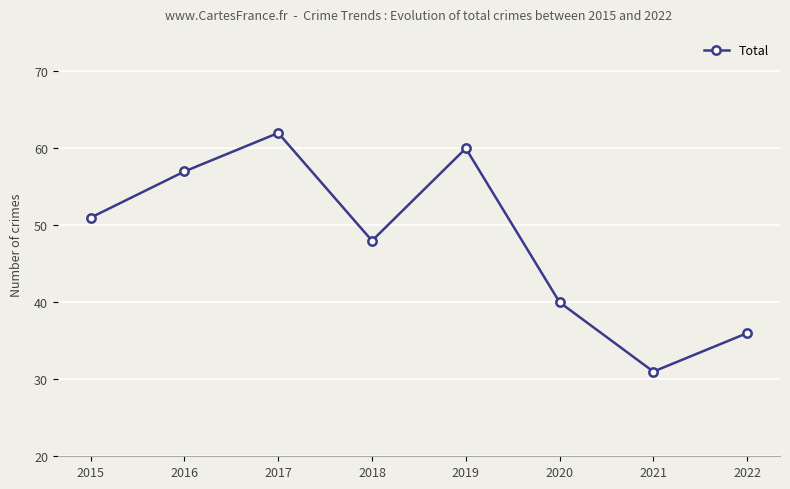

What is the ratio of the value at 2018 to the value at 2015?

0.9